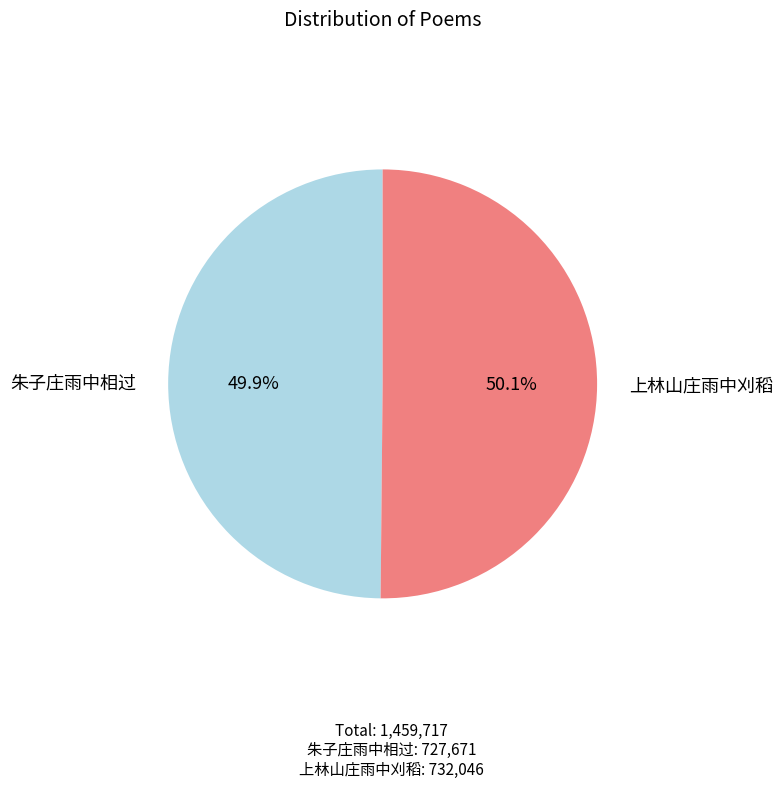

Does any single category account for the majority?

Yes